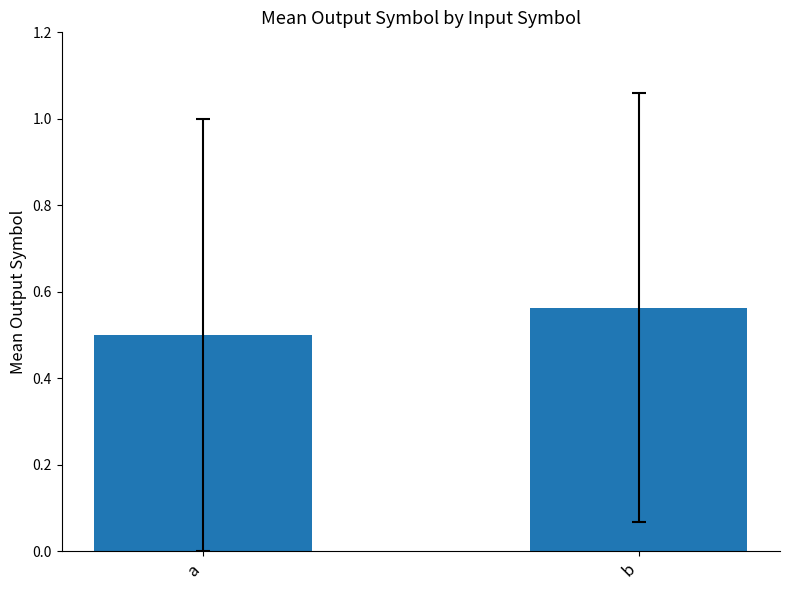

True or false: the data shows 0.4 at b.

False